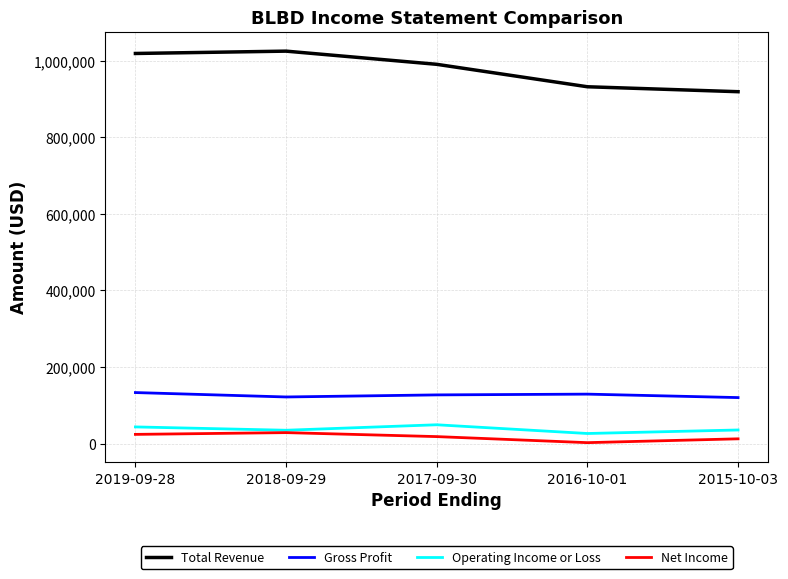

Which series has the widest spread of values?

Total Revenue